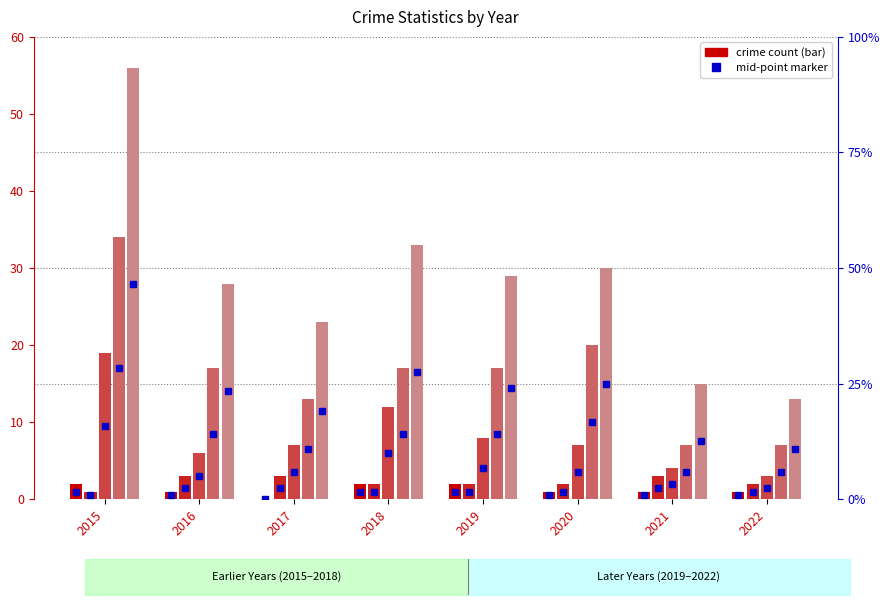

Rank the categories by Robbery value from lowest to highest.

2022, 2021, 2016, 2017, 2020, 2019, 2018, 2015